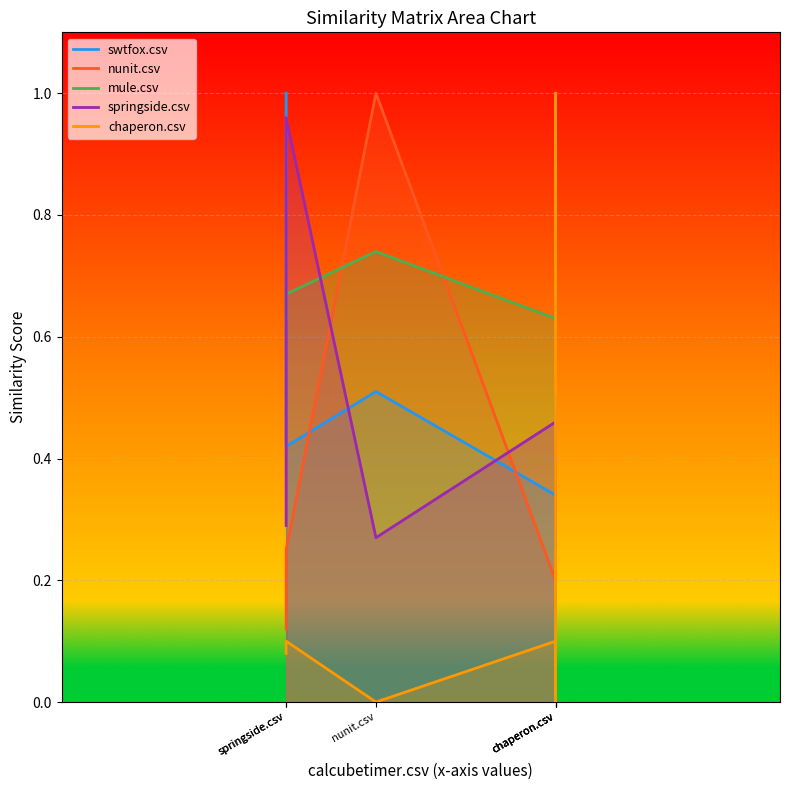

What is the spread (max minus min) of values at chaperon.csv?

0.5